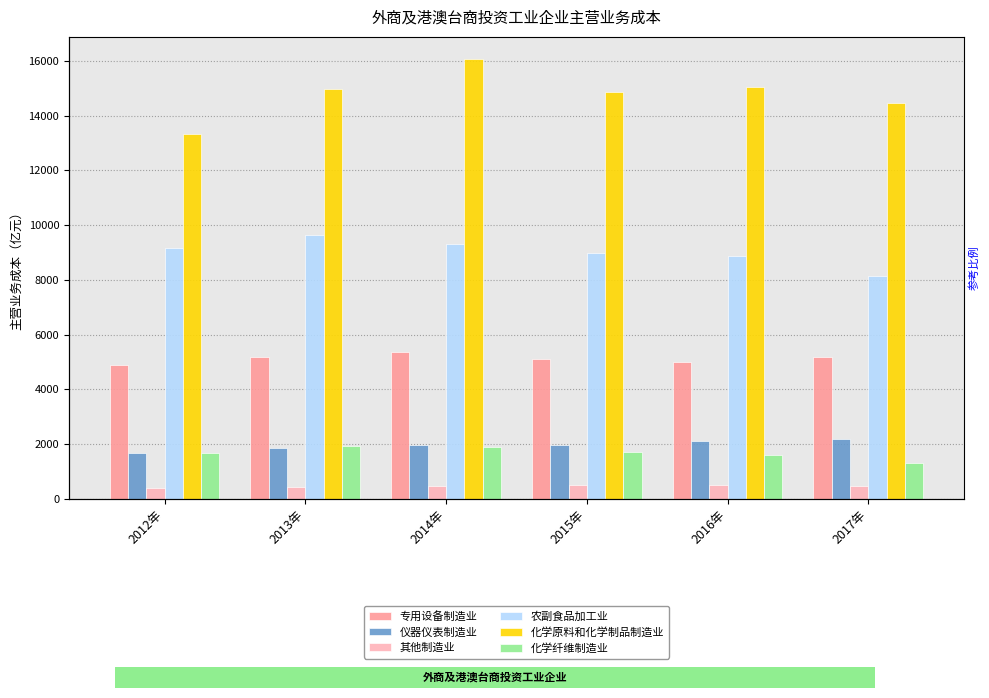

Reading right to left, extract all data points from this chart.

专用设备制造业: 2017年=5182.1	2016年=4994.2	2015年=5116.8	2014年=5364.7	2013年=5178.5	2012年=4890.5
仪器仪表制造业: 2017年=2196.9	2016年=2135.7	2015年=1967.2	2014年=1967.1	2013年=1876.5	2012年=1667.7
其他制造业: 2017年=463.8	2016年=494.2	2015年=495.4	2014年=472.3	2013年=441.1	2012年=416.4
农副食品加工业: 2017年=8131.2	2016年=8890.1	2015年=8996.4	2014年=9318.4	2013年=9643.5	2012年=9161.2
化学原料和化学制品制造业: 2017年=14452.7	2016年=15037.3	2015年=14865.8	2014年=16068.9	2013年=14954.5	2012年=13315.7
化学纤维制造业: 2017年=1327.8	2016年=1604.0	2015年=1733.4	2014年=1895.6	2013年=1918.4	2012年=1680.7